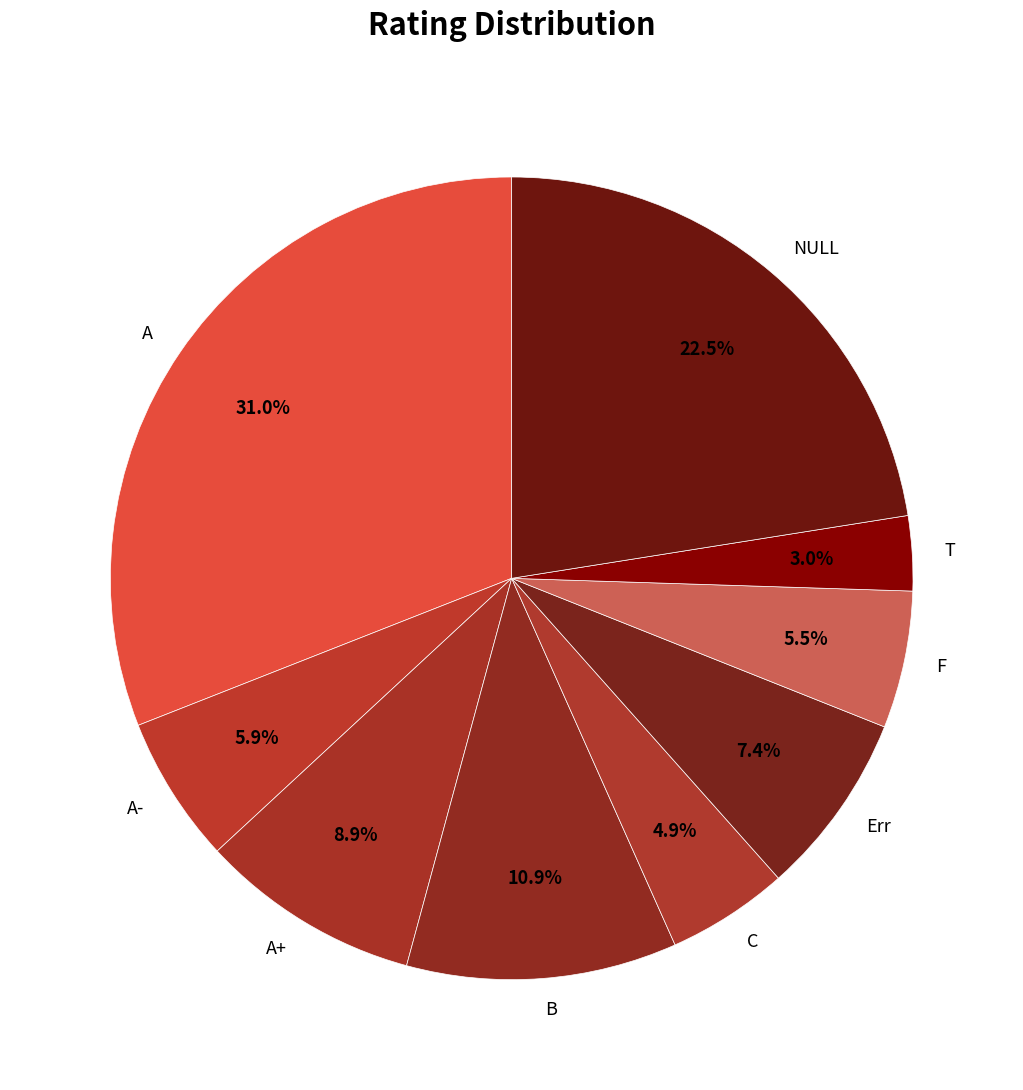

Does any single category account for the majority?

No